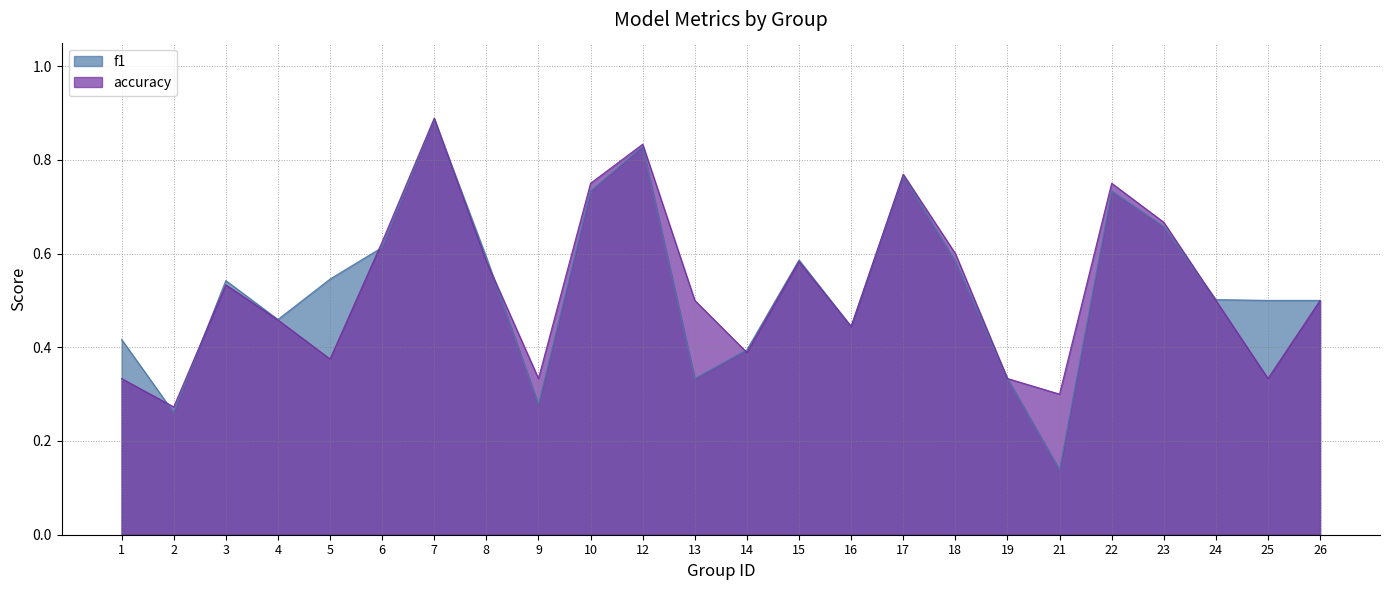

List the labels in order of f1 value, smallest first.

21, 2, 9, 13, 19, 14, 1, 16, 4, 25, 26, 24, 3, 5, 18, 15, 8, 6, 23, 10, 22, 17, 12, 7